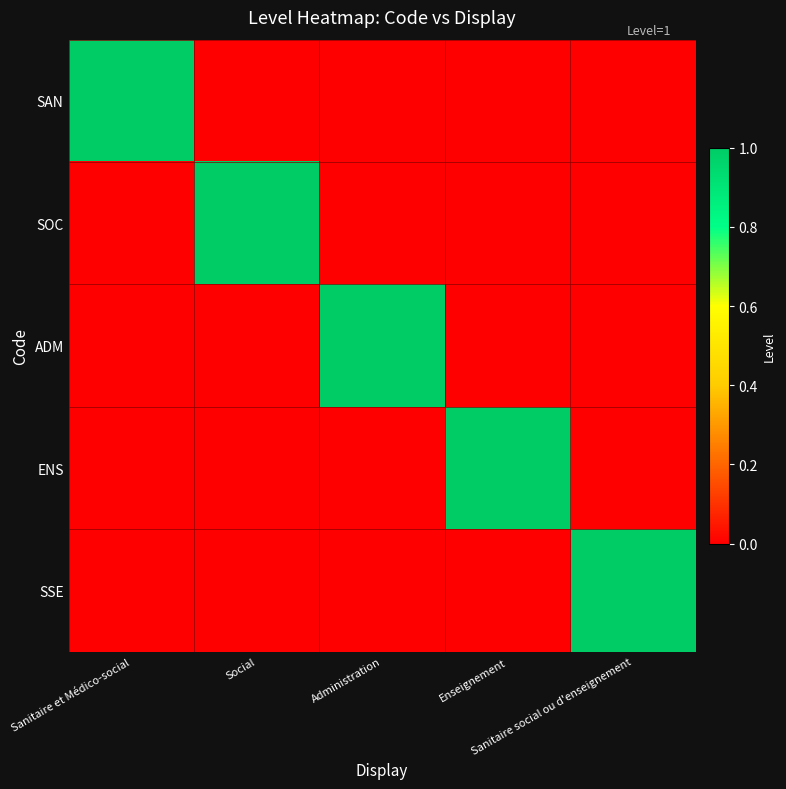

At which label does SAN reach its peak?

Sanitaire et Médico-social